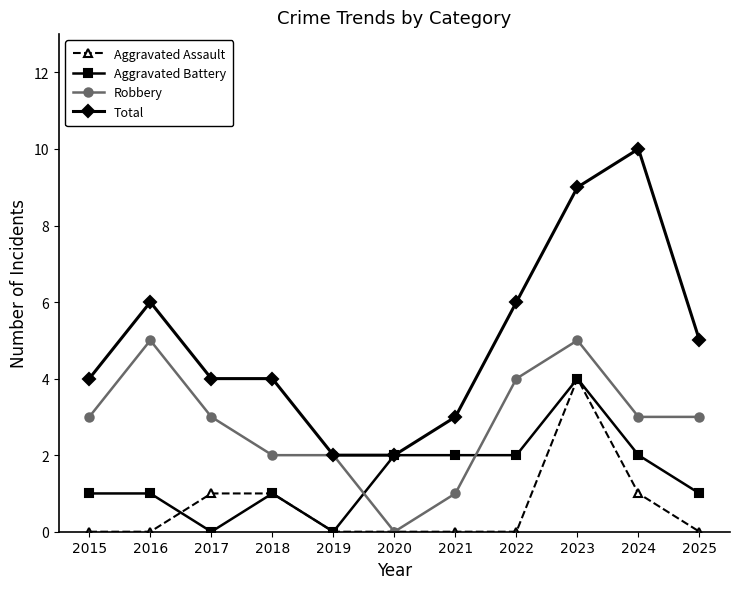

Rank the series at 2022 from highest to lowest value.

Total, Robbery, Aggravated Battery, Aggravated Assault